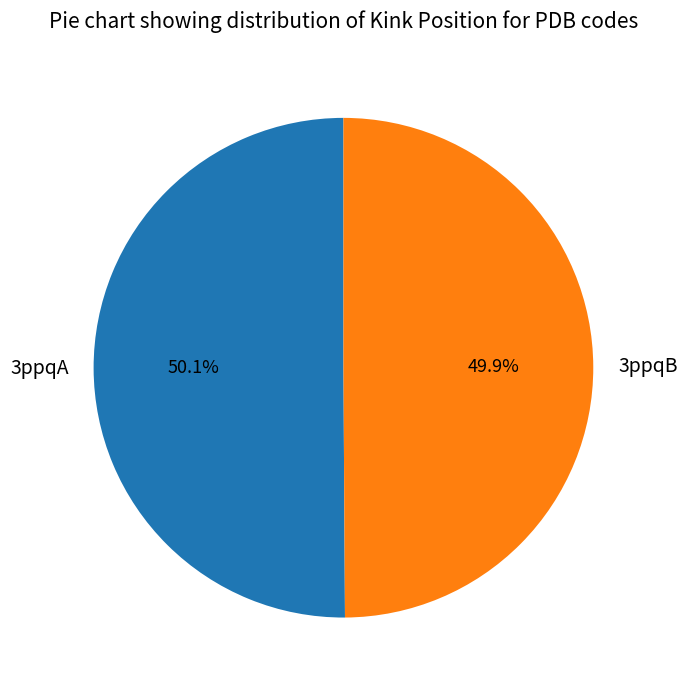

What is the total percentage of 3ppqA and 3ppqB?

100.0%